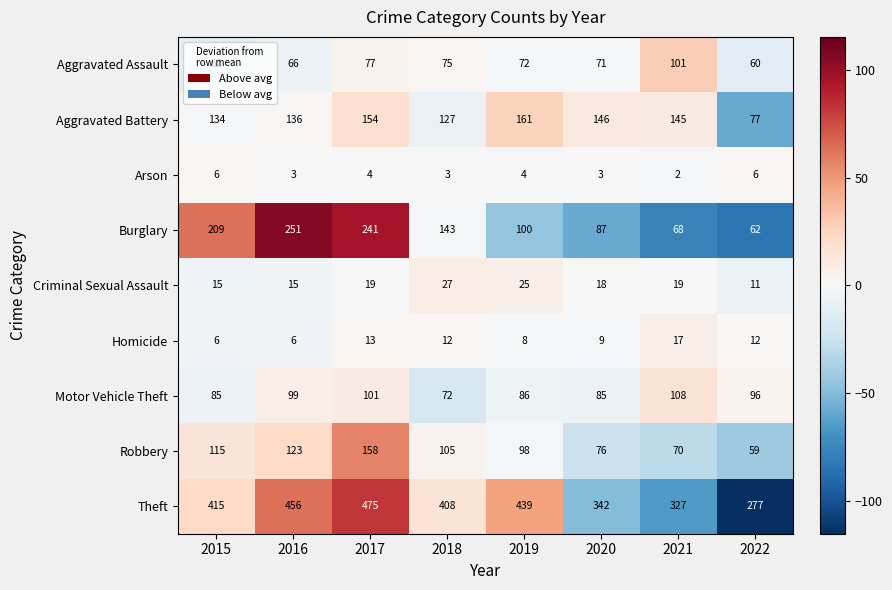

Is it true that Aggravated Assault equals 108 at 2019?

False